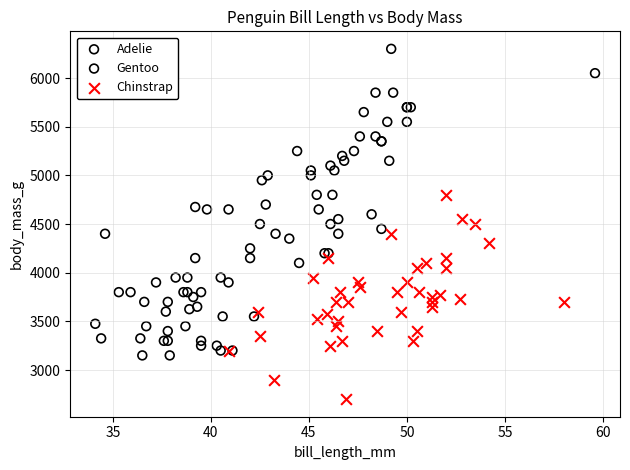

Which series has the largest Y range (max minus min)?

Gentoo